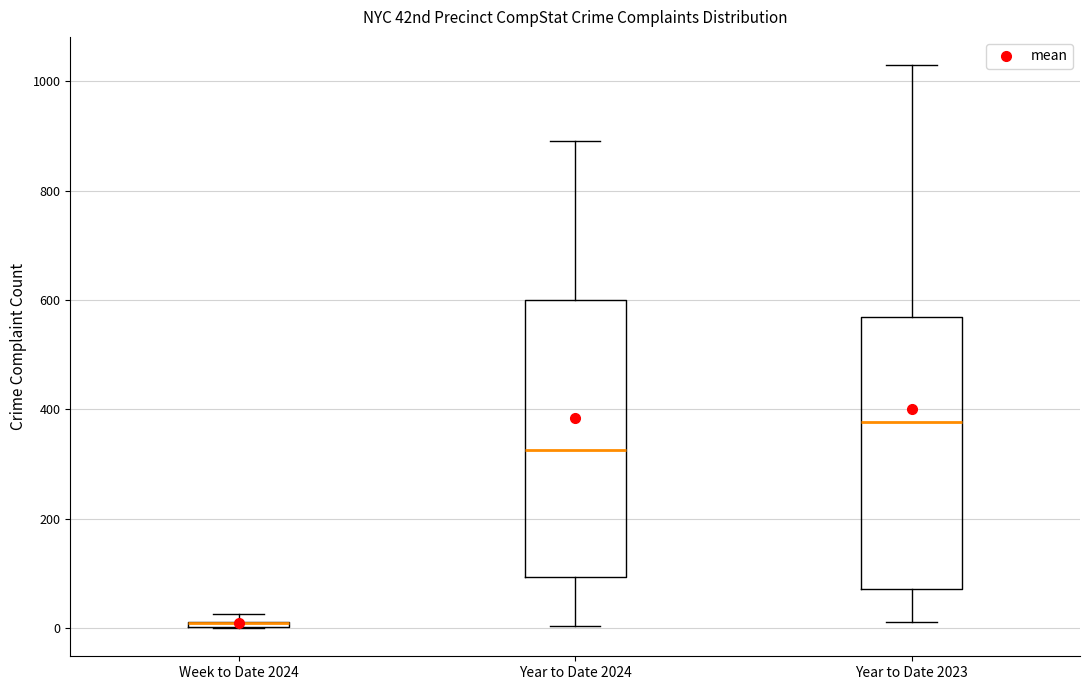

Where is the upper edge of the box for Week to Date 2024 on the y-axis? The values are not printed on the chart, so give them approximately, as read against the axis.

20